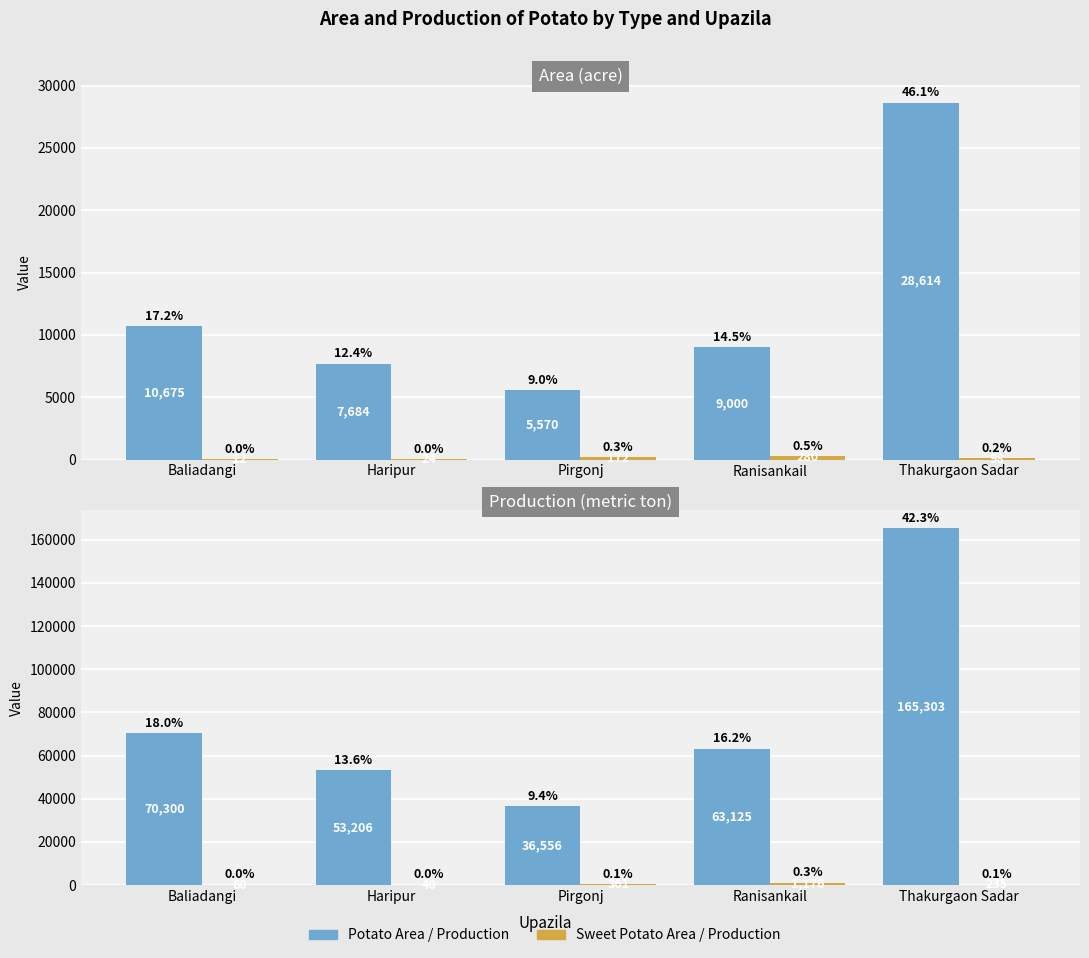

At which label does Sweet Potato Area reach its peak?

Ranisankail